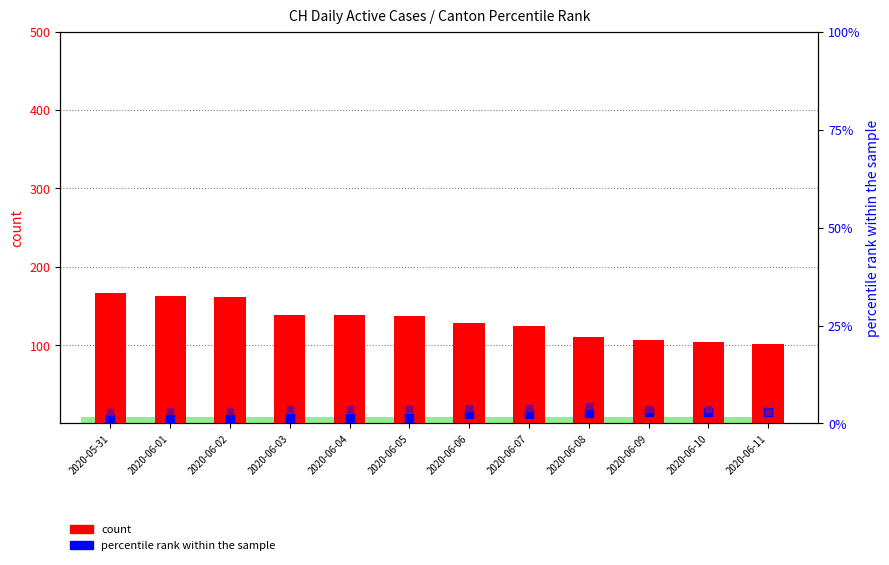

Which series has the largest total across all categories?

CH